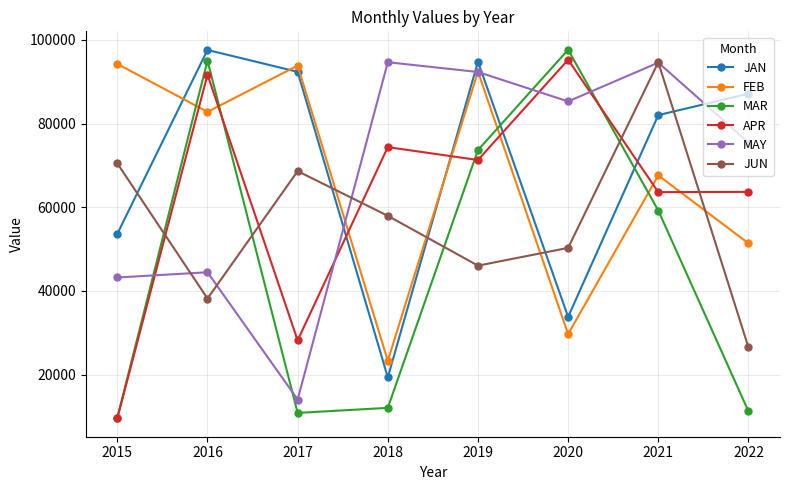

Is this an area chart (filled region under the line)?

No